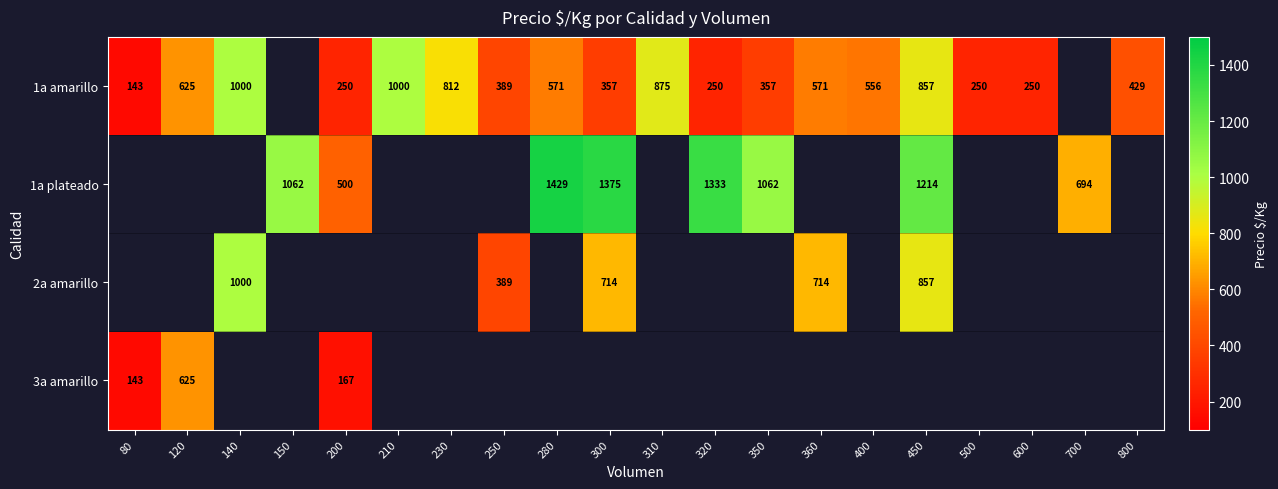

The value of 2a amarillo at 250 is 389. True or false?

True